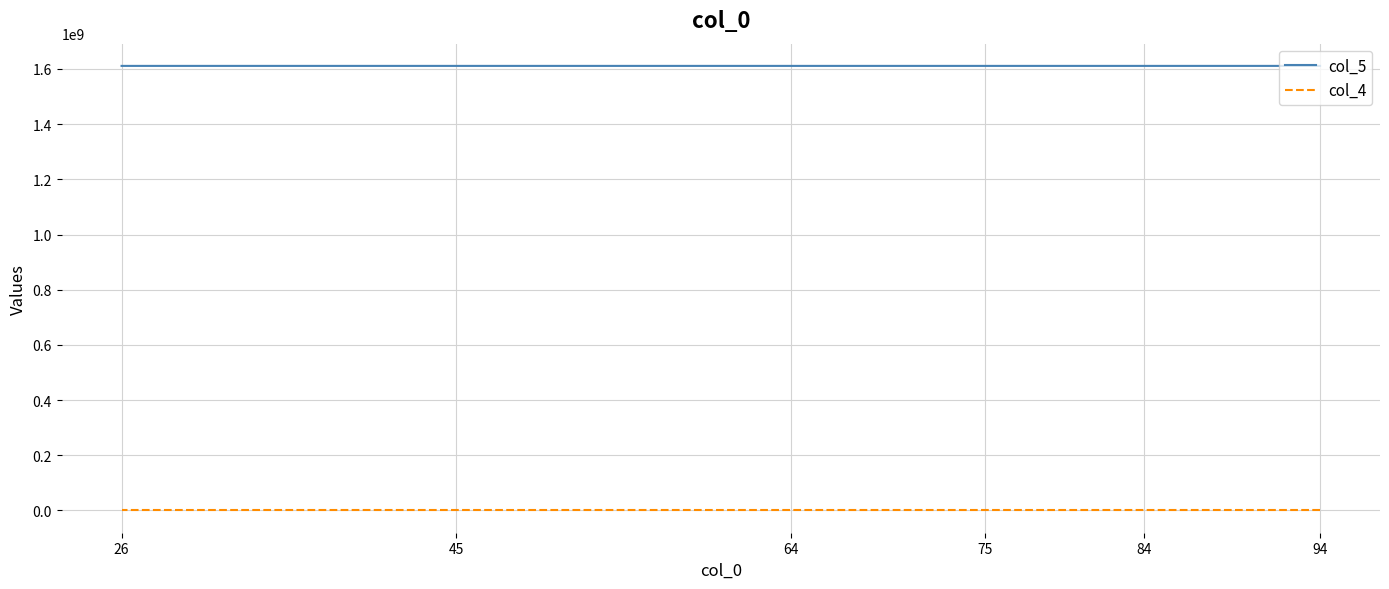

What is the sum of all col_4 values?

6